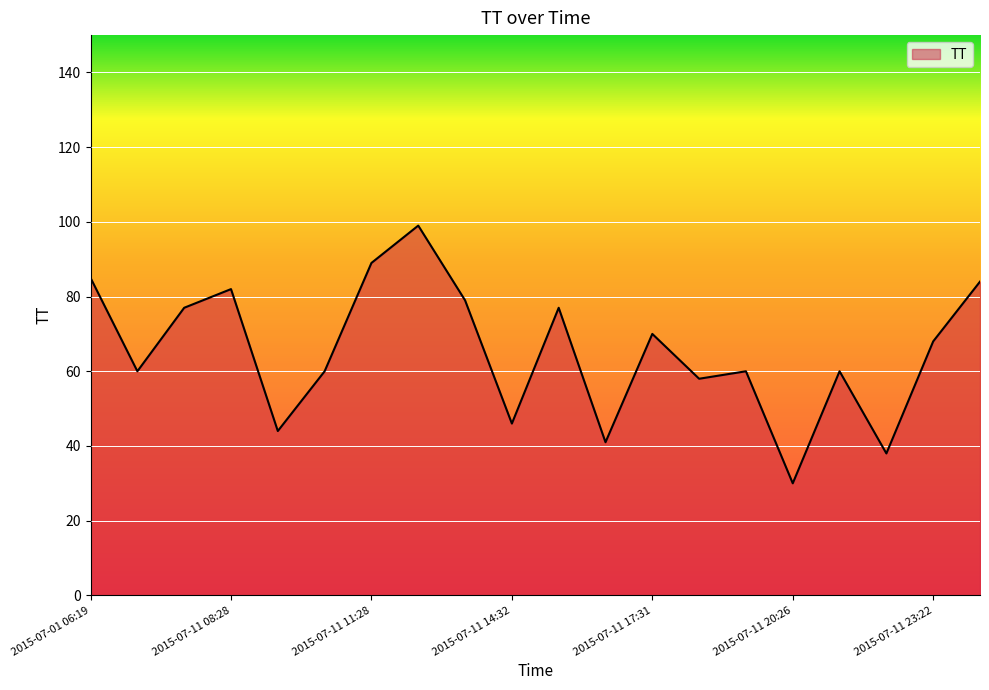

What is the maximum value shown in the chart?

99